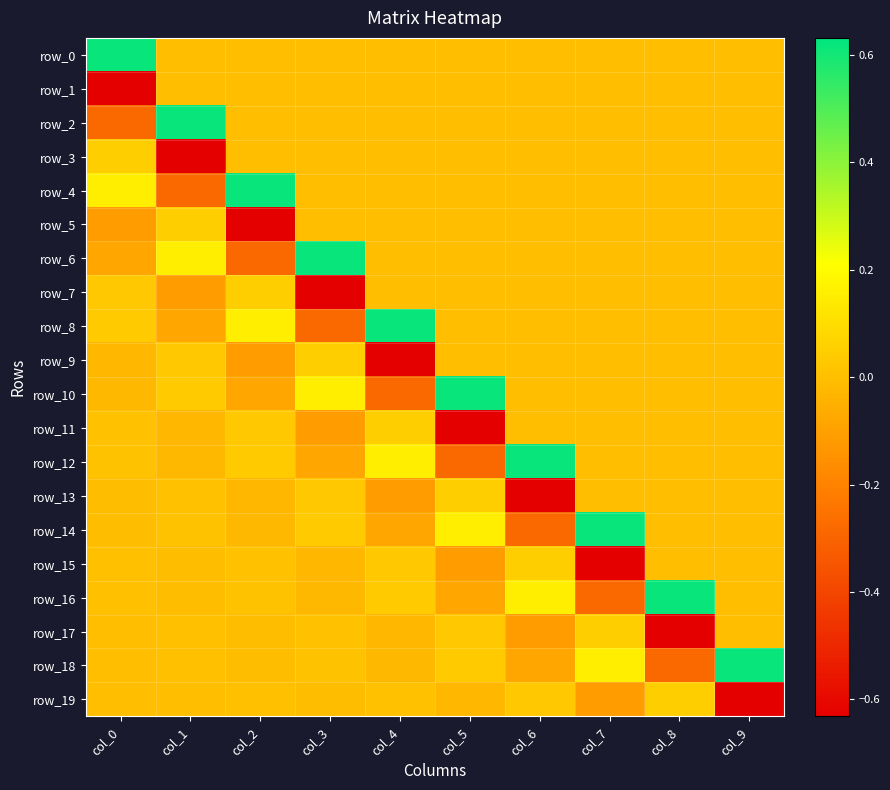

Where is row_6 nearest to the value 0?

col_4